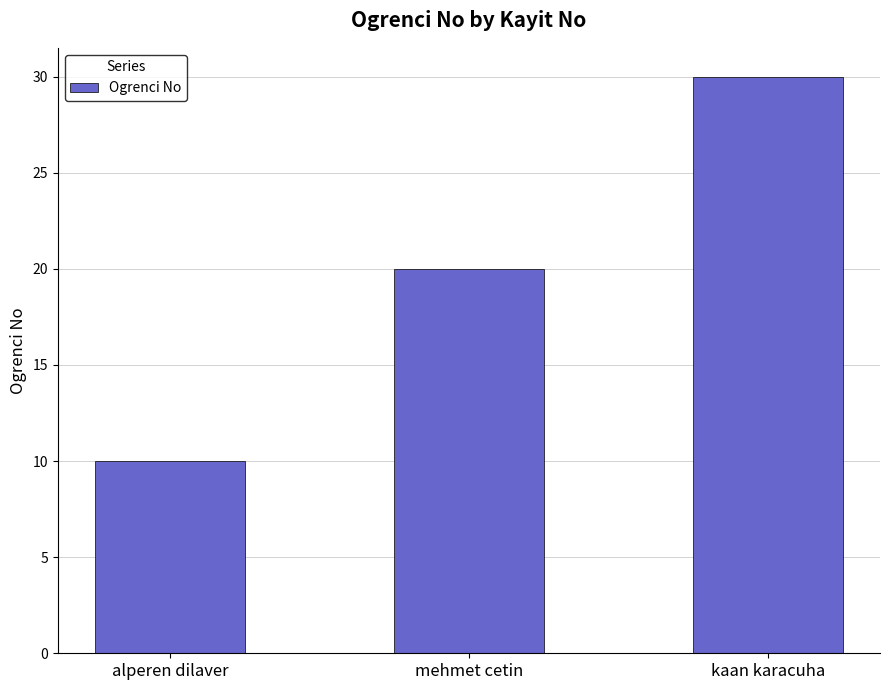

What is the approximate value at alperen dilaver, to the nearest 5?

10